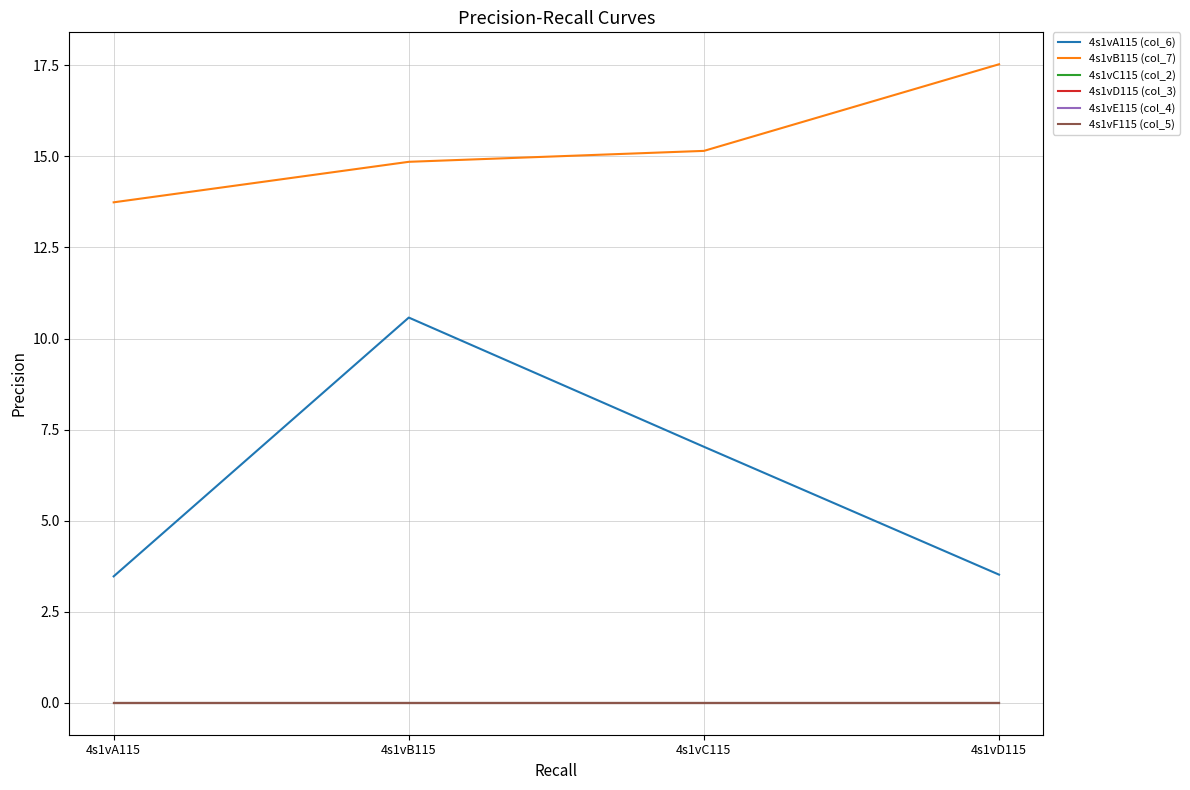

How many lines are shown in the chart?

6